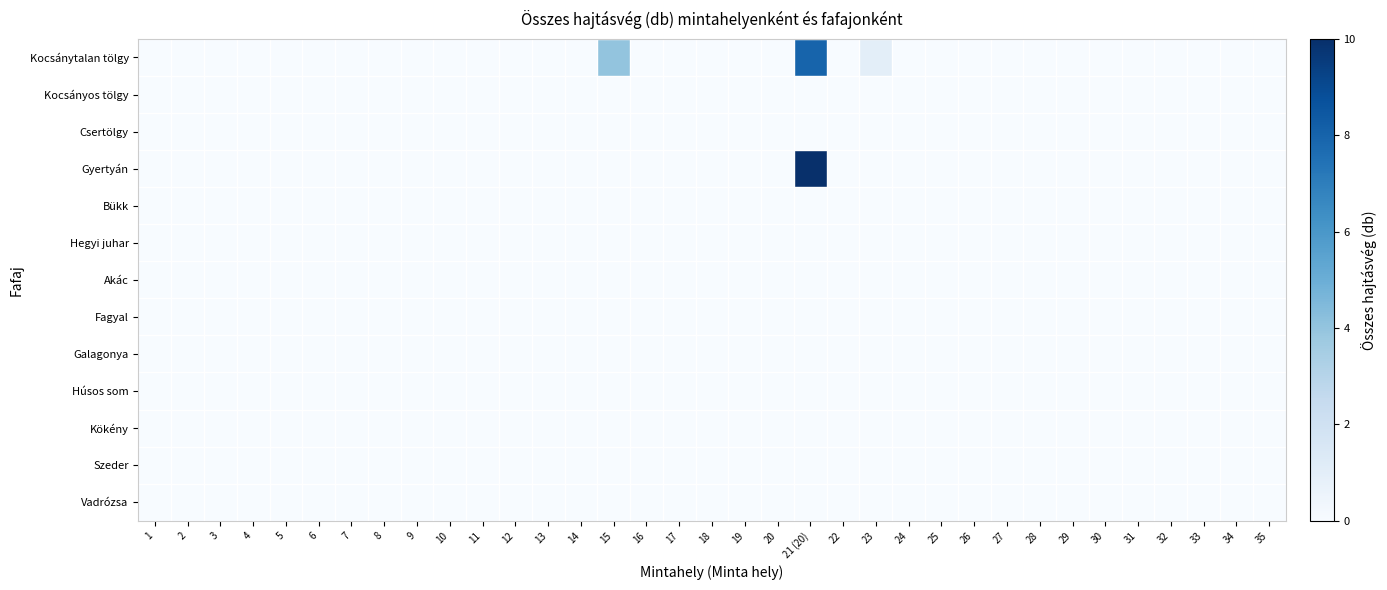

Reading left to right, extract all data points from this chart.

Kocsánytalan tölgy: 1=0	2=0	3=0	4=0	5=0	6=0	7=0	8=0	9=0	10=0	11=0	12=0	13=0	14=0	15=4	16=0	17=0	18=0	19=0	20=0	21 (20)=8	22=0	23=1	24=0	25=0	26=0	27=0	28=0	29=0	30=0	31=0	32=0	33=0	34=0	35=0
Kocsányos tölgy: 1=0	2=0	3=0	4=0	5=0	6=0	7=0	8=0	9=0	10=0	11=0	12=0	13=0	14=0	15=0	16=0	17=0	18=0	19=0	20=0	21 (20)=0	22=0	23=0	24=0	25=0	26=0	27=0	28=0	29=0	30=0	31=0	32=0	33=0	34=0	35=0
Csertölgy: 1=0	2=0	3=0	4=0	5=0	6=0	7=0	8=0	9=0	10=0	11=0	12=0	13=0	14=0	15=0	16=0	17=0	18=0	19=0	20=0	21 (20)=0	22=0	23=0	24=0	25=0	26=0	27=0	28=0	29=0	30=0	31=0	32=0	33=0	34=0	35=0
Gyertyán: 1=0	2=0	3=0	4=0	5=0	6=0	7=0	8=0	9=0	10=0	11=0	12=0	13=0	14=0	15=0	16=0	17=0	18=0	19=0	20=0	21 (20)=10	22=0	23=0	24=0	25=0	26=0	27=0	28=0	29=0	30=0	31=0	32=0	33=0	34=0	35=0
Bükk: 1=0	2=0	3=0	4=0	5=0	6=0	7=0	8=0	9=0	10=0	11=0	12=0	13=0	14=0	15=0	16=0	17=0	18=0	19=0	20=0	21 (20)=0	22=0	23=0	24=0	25=0	26=0	27=0	28=0	29=0	30=0	31=0	32=0	33=0	34=0	35=0
Hegyi juhar: 1=0	2=0	3=0	4=0	5=0	6=0	7=0	8=0	9=0	10=0	11=0	12=0	13=0	14=0	15=0	16=0	17=0	18=0	19=0	20=0	21 (20)=0	22=0	23=0	24=0	25=0	26=0	27=0	28=0	29=0	30=0	31=0	32=0	33=0	34=0	35=0
Akác: 1=0	2=0	3=0	4=0	5=0	6=0	7=0	8=0	9=0	10=0	11=0	12=0	13=0	14=0	15=0	16=0	17=0	18=0	19=0	20=0	21 (20)=0	22=0	23=0	24=0	25=0	26=0	27=0	28=0	29=0	30=0	31=0	32=0	33=0	34=0	35=0
Fagyal: 1=0	2=0	3=0	4=0	5=0	6=0	7=0	8=0	9=0	10=0	11=0	12=0	13=0	14=0	15=0	16=0	17=0	18=0	19=0	20=0	21 (20)=0	22=0	23=0	24=0	25=0	26=0	27=0	28=0	29=0	30=0	31=0	32=0	33=0	34=0	35=0
Galagonya: 1=0	2=0	3=0	4=0	5=0	6=0	7=0	8=0	9=0	10=0	11=0	12=0	13=0	14=0	15=0	16=0	17=0	18=0	19=0	20=0	21 (20)=0	22=0	23=0	24=0	25=0	26=0	27=0	28=0	29=0	30=0	31=0	32=0	33=0	34=0	35=0
Húsos som: 1=0	2=0	3=0	4=0	5=0	6=0	7=0	8=0	9=0	10=0	11=0	12=0	13=0	14=0	15=0	16=0	17=0	18=0	19=0	20=0	21 (20)=0	22=0	23=0	24=0	25=0	26=0	27=0	28=0	29=0	30=0	31=0	32=0	33=0	34=0	35=0
Kökény: 1=0	2=0	3=0	4=0	5=0	6=0	7=0	8=0	9=0	10=0	11=0	12=0	13=0	14=0	15=0	16=0	17=0	18=0	19=0	20=0	21 (20)=0	22=0	23=0	24=0	25=0	26=0	27=0	28=0	29=0	30=0	31=0	32=0	33=0	34=0	35=0
Szeder: 1=0	2=0	3=0	4=0	5=0	6=0	7=0	8=0	9=0	10=0	11=0	12=0	13=0	14=0	15=0	16=0	17=0	18=0	19=0	20=0	21 (20)=0	22=0	23=0	24=0	25=0	26=0	27=0	28=0	29=0	30=0	31=0	32=0	33=0	34=0	35=0
Vadrózsa: 1=0	2=0	3=0	4=0	5=0	6=0	7=0	8=0	9=0	10=0	11=0	12=0	13=0	14=0	15=0	16=0	17=0	18=0	19=0	20=0	21 (20)=0	22=0	23=0	24=0	25=0	26=0	27=0	28=0	29=0	30=0	31=0	32=0	33=0	34=0	35=0